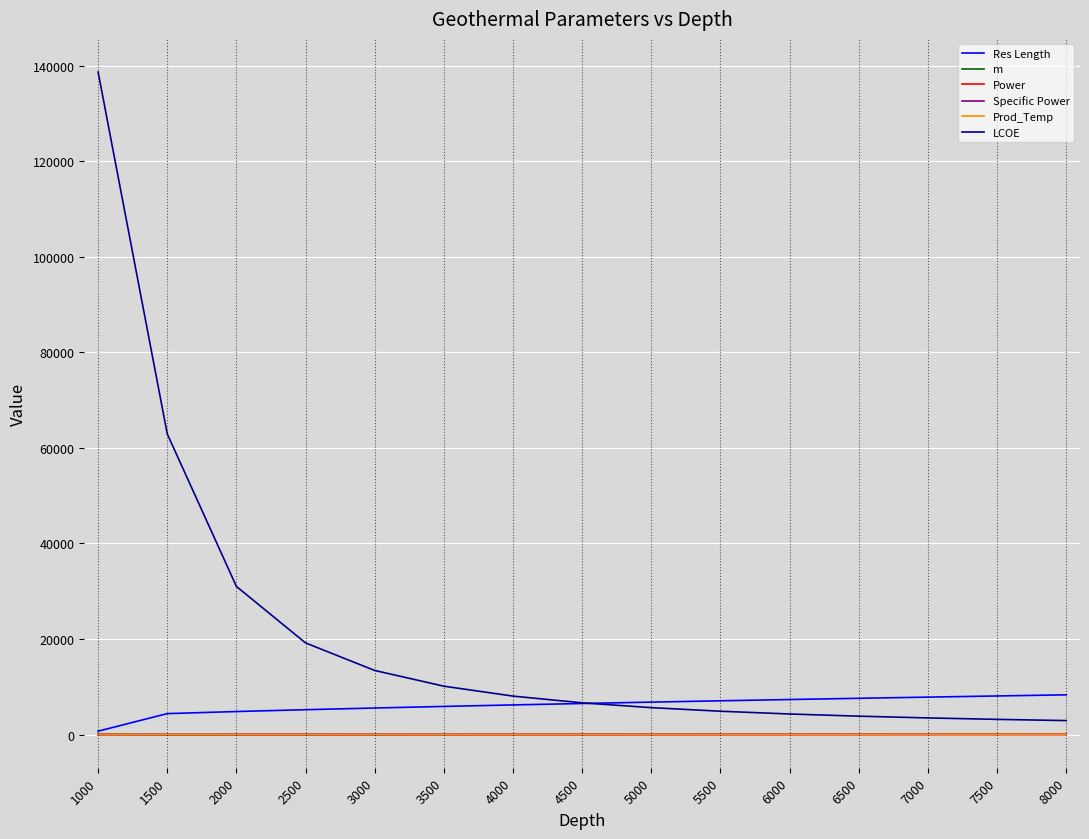

At which category is the sum across all series the highest?

1000